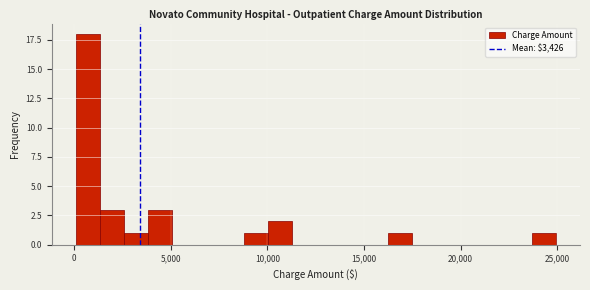

Around what value on the x-axis is the tallest bar? Give the approximate position of its centre, as read against the axis.

500